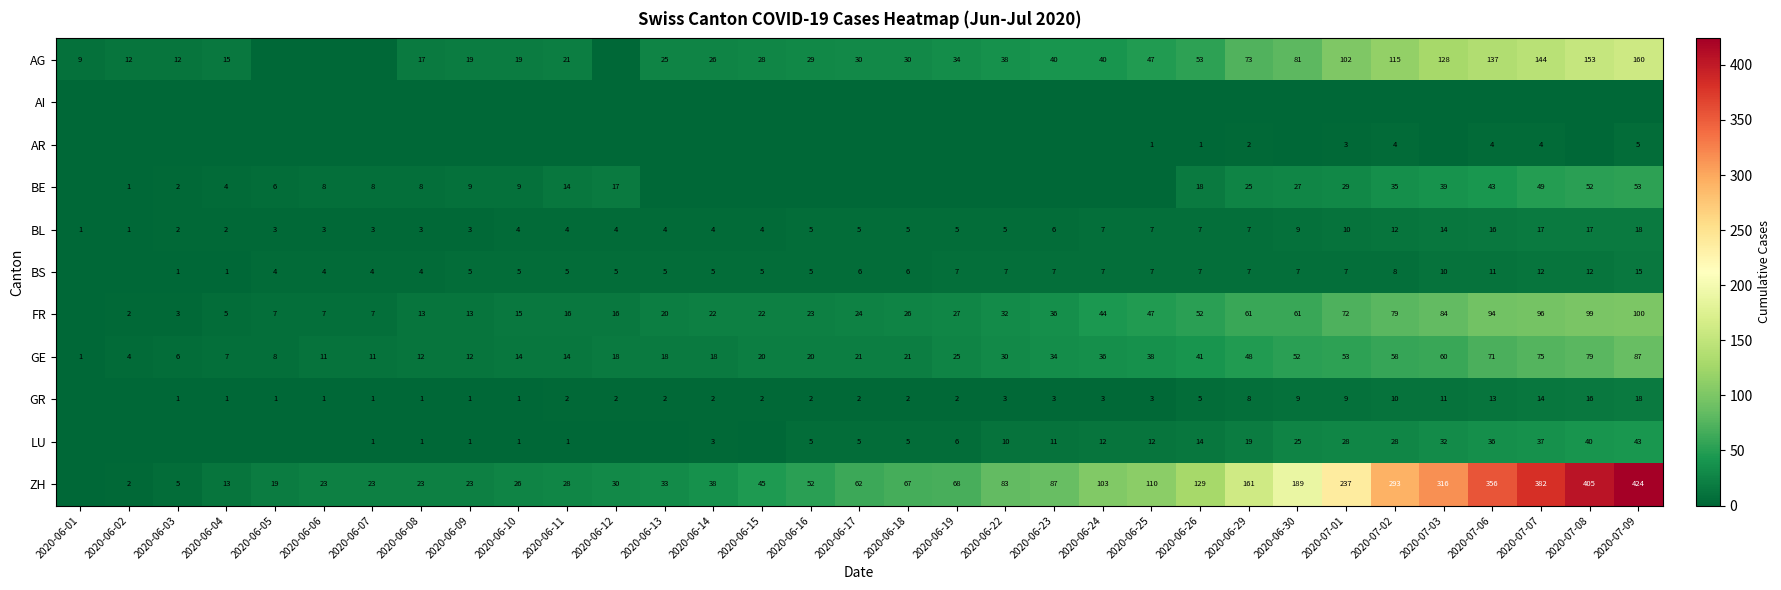

How many distinct data groups are displayed?

11